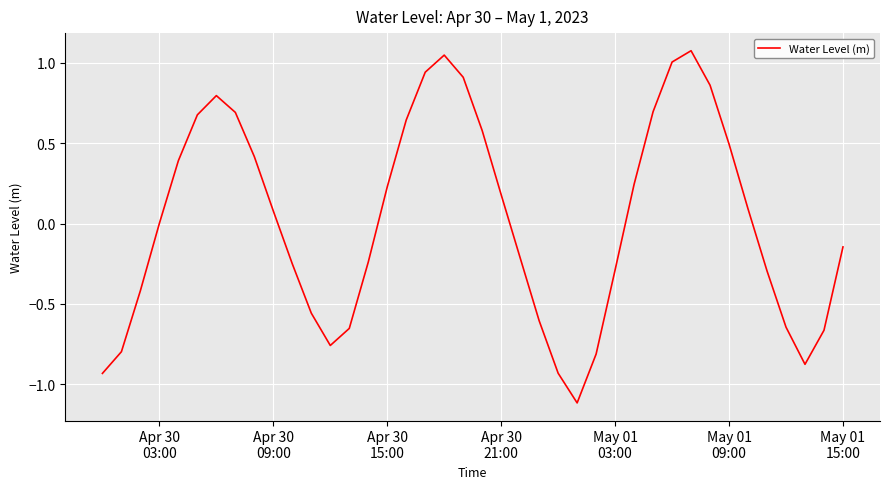

What is the greatest value displayed?

1.1